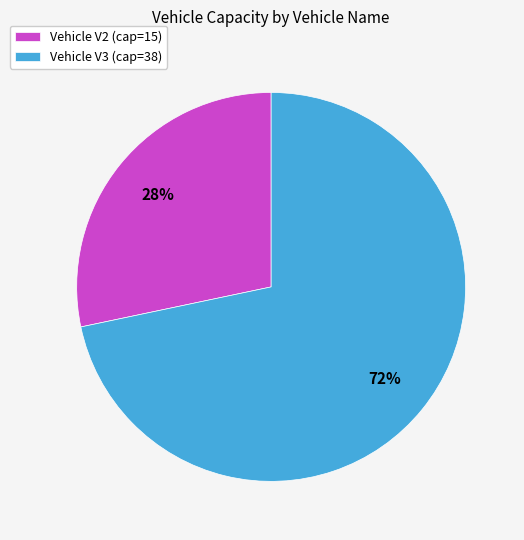

Does any single category account for the majority?

Yes